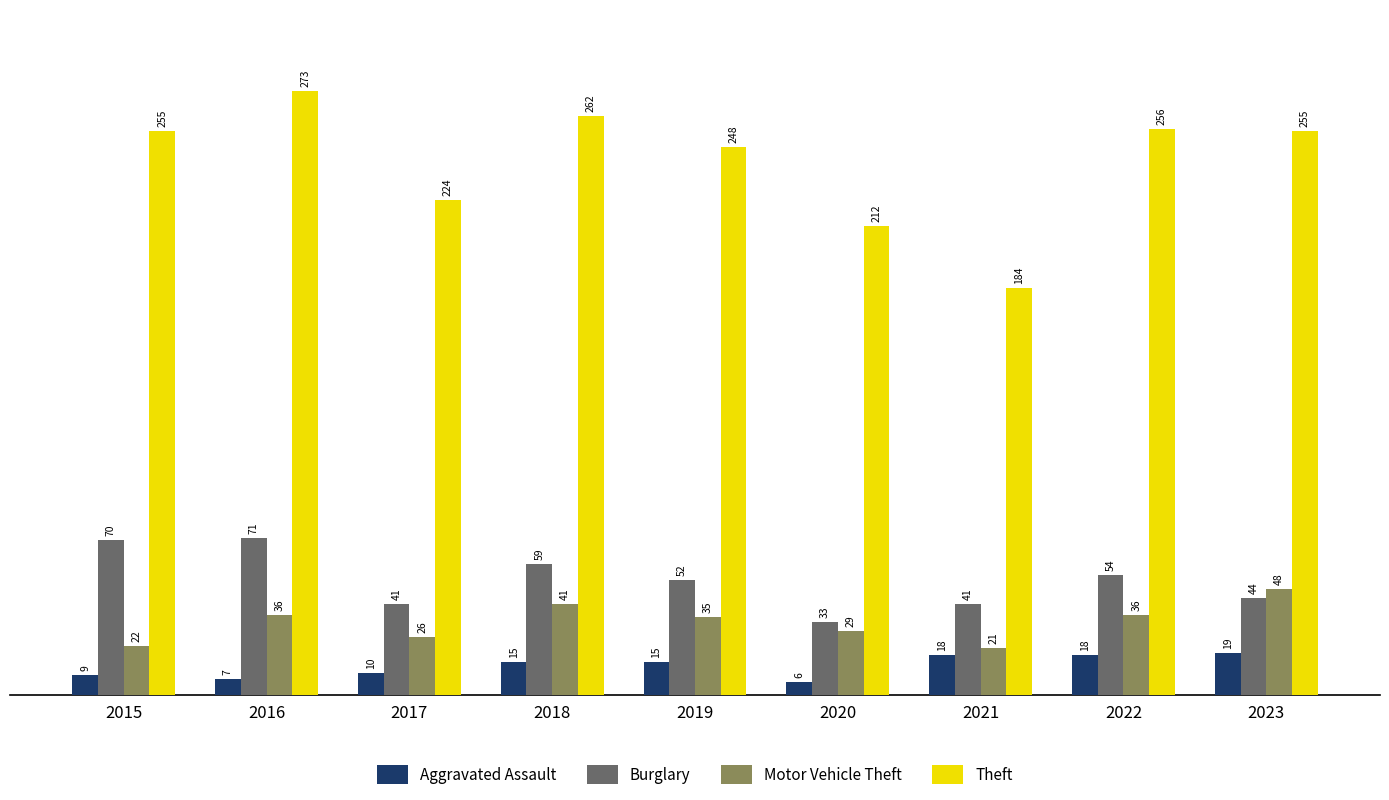

How many bars are there in total?

36